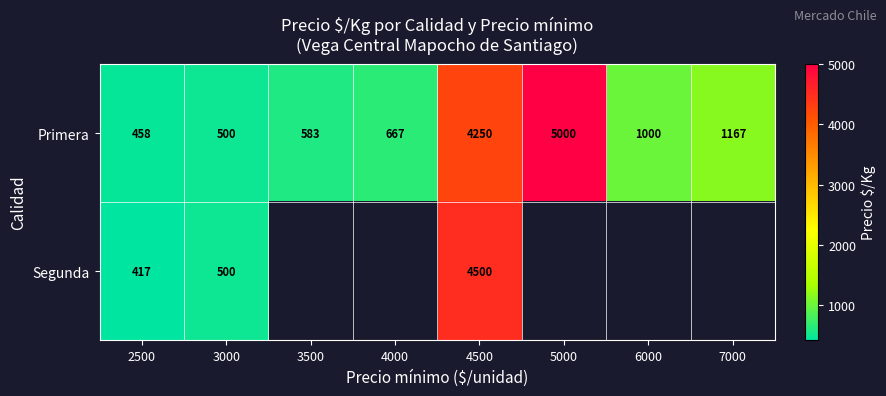

True or false: Segunda has a value of 8065 at 4500.

False